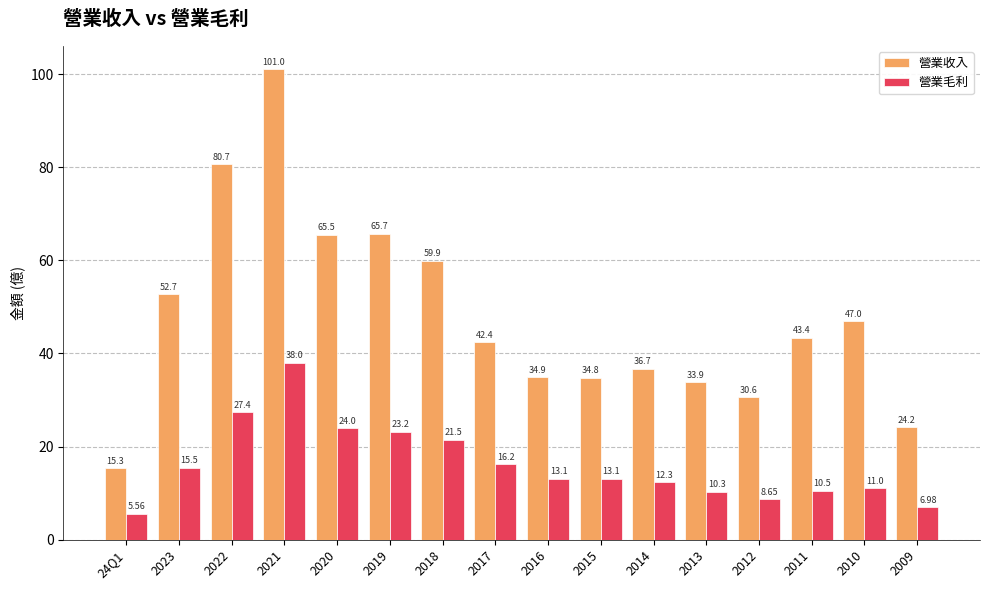

Is it true that 營業毛利 equals 12.3 at 2014?

True